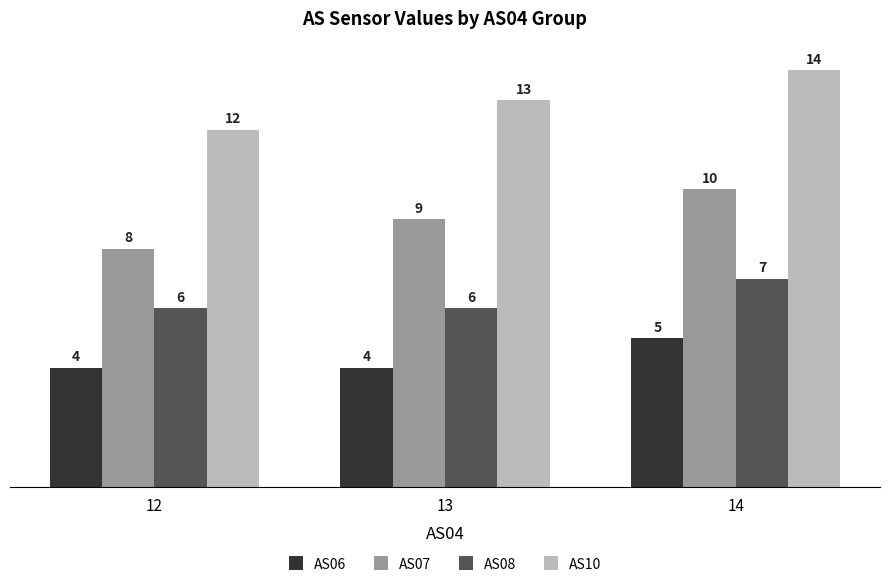

How many bars are there in total?

12